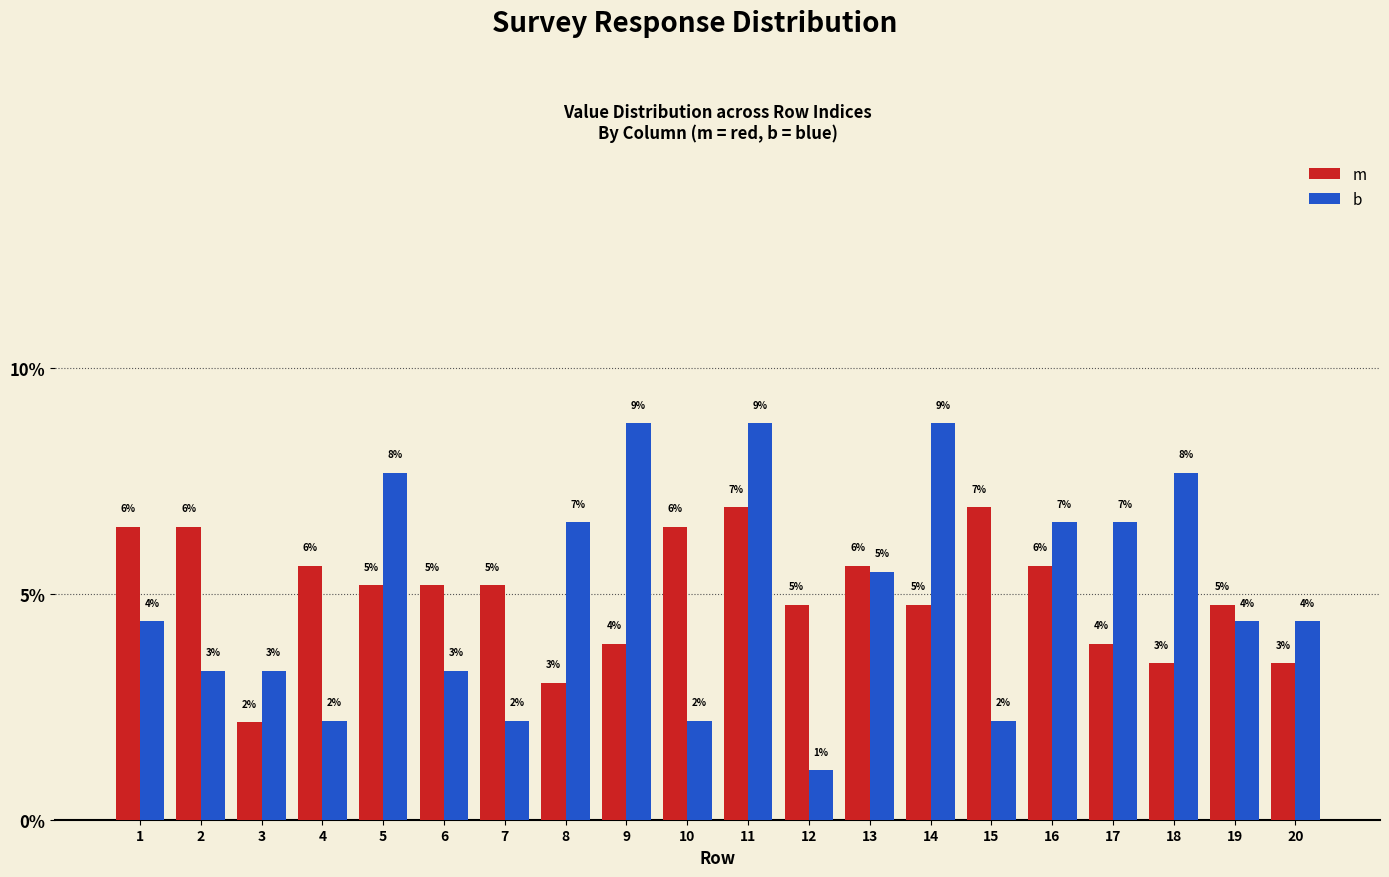

The value of m at 8 is 1.8. True or false?

False